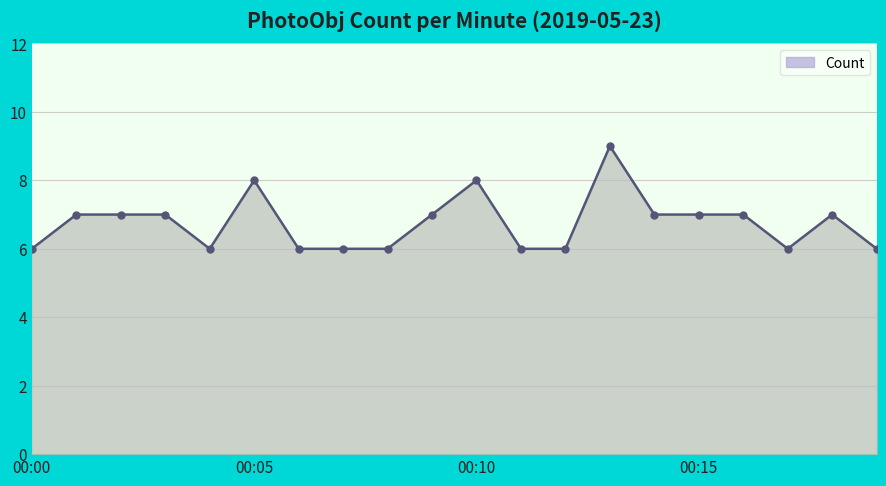

How many data points are less than 7?

9